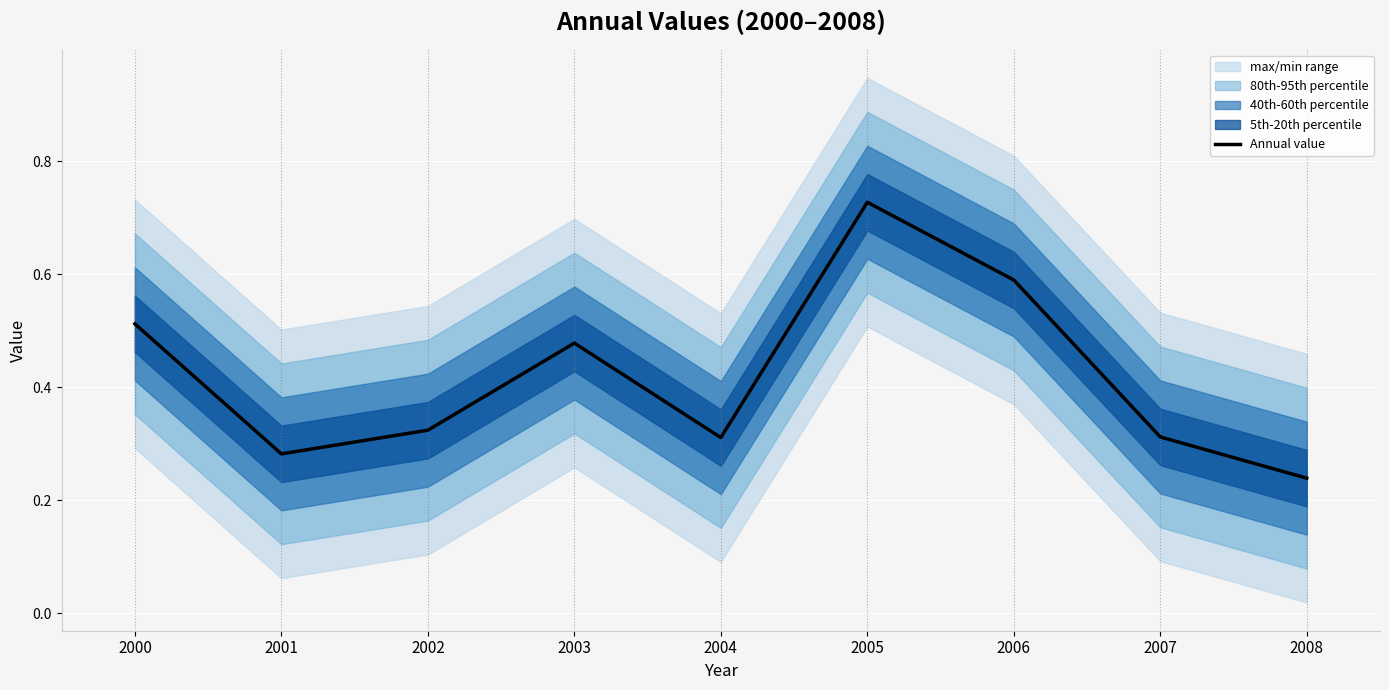

The value at 2003 is 0.6. True or false?

False